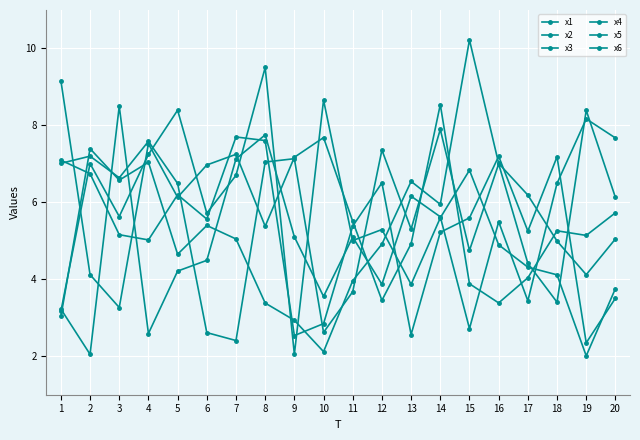

What is the minimum value shown in the chart?

2.0